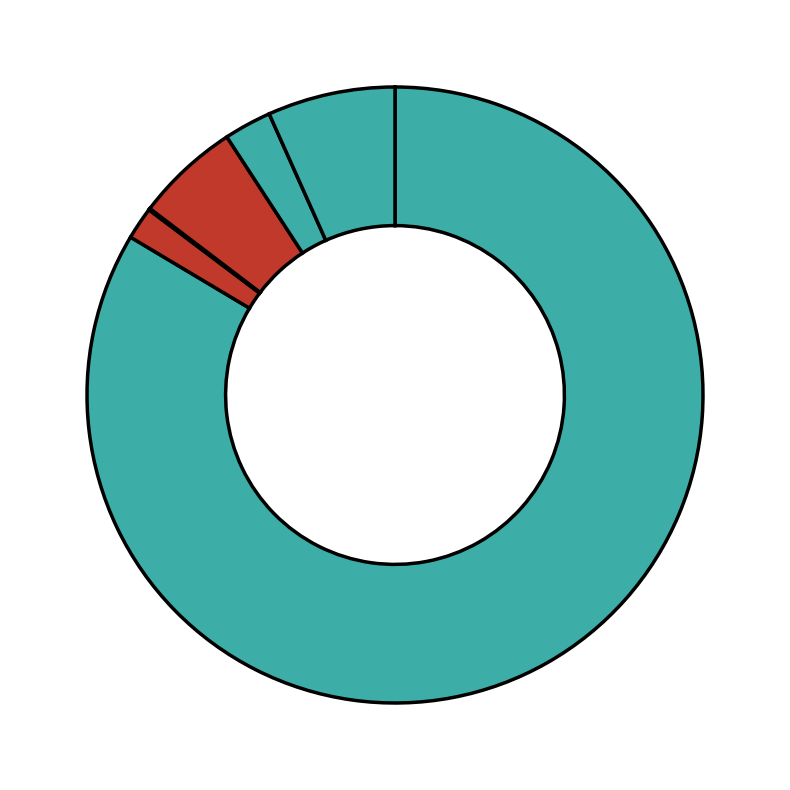

Which slice is the largest?

Total_number_of_pairs_opened